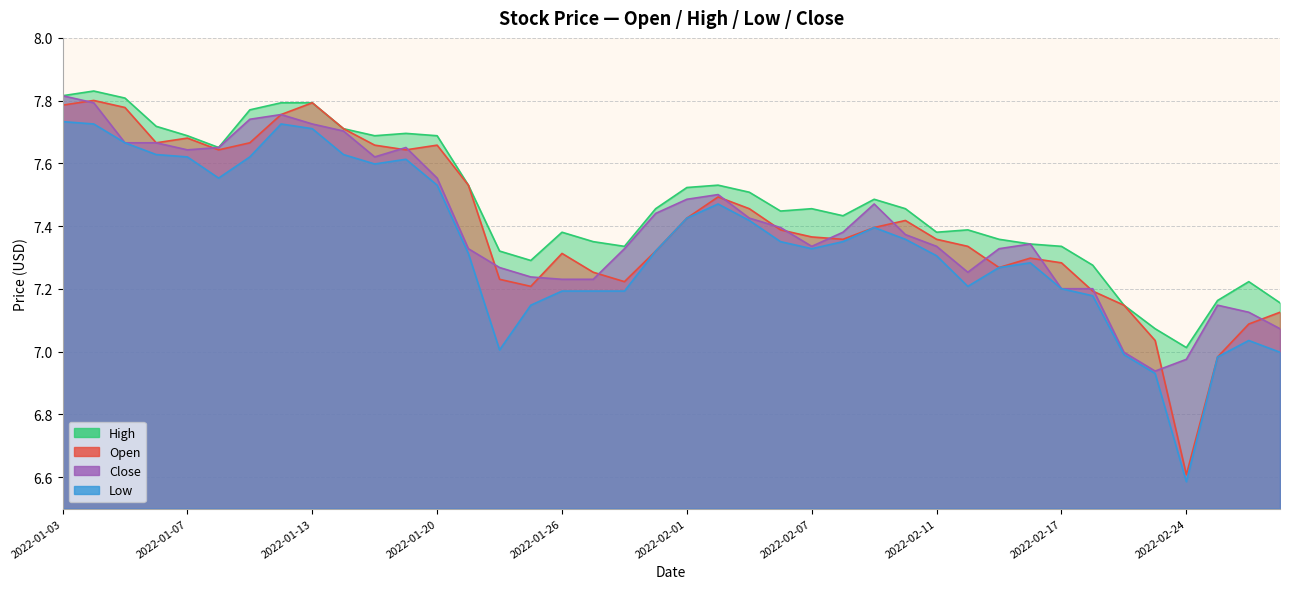

How many lines are shown in the chart?

4